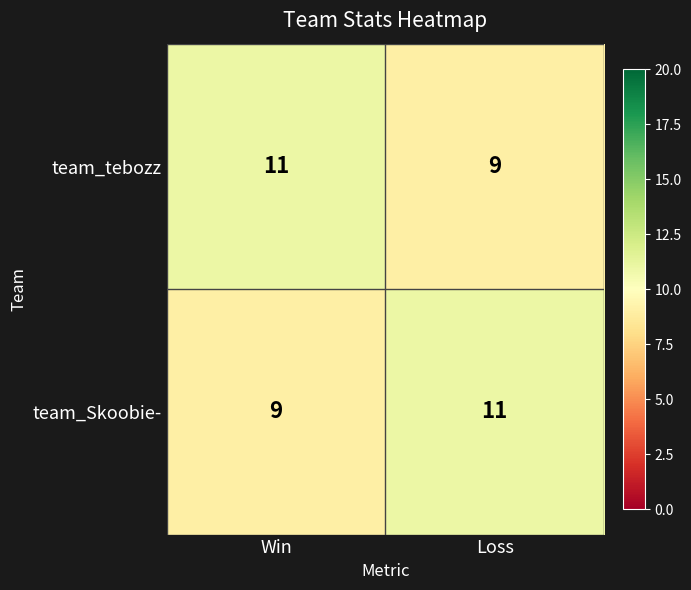

What is the approximate value of team_Skoobie- at Loss?

11